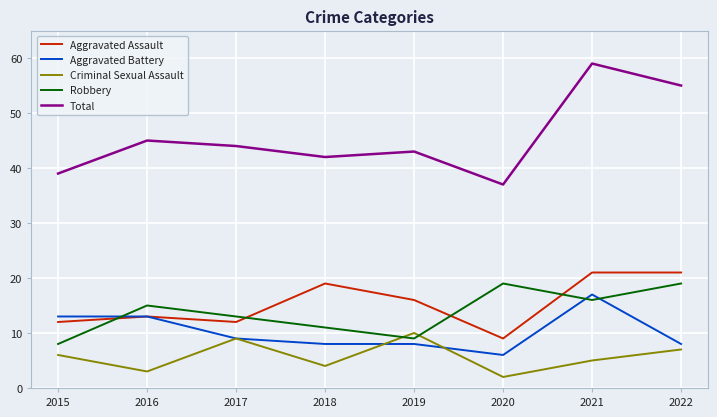

Which series has the largest range (max minus min)?

Total